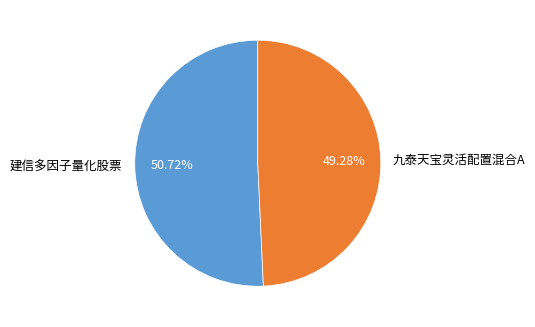

To the nearest percent, what is the difference between the largest and smallest slice percentages?

1%